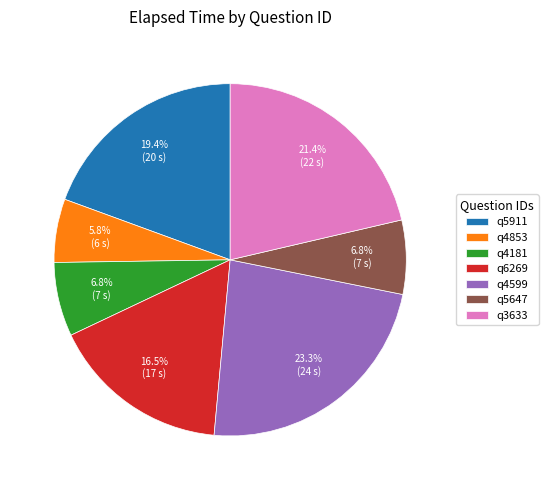

How much of the chart is everything except q4181?

93.2%